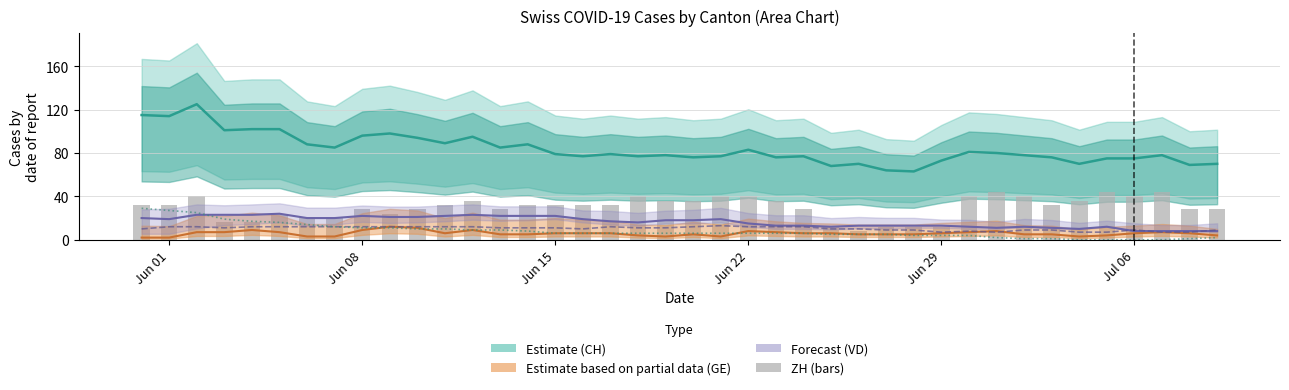

Does the chart contain stacked bars?

No